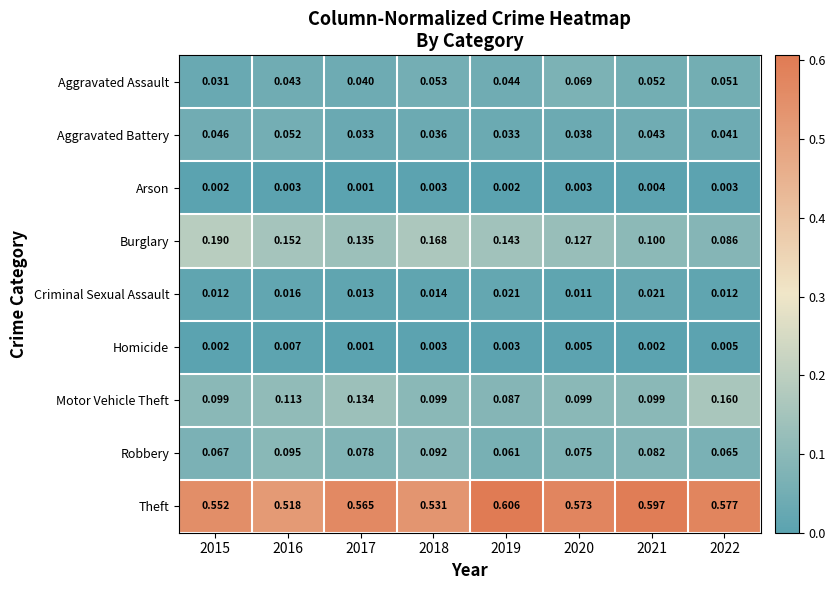

Between 2017 and 2019, which series saw the biggest shift?

Motor Vehicle Theft